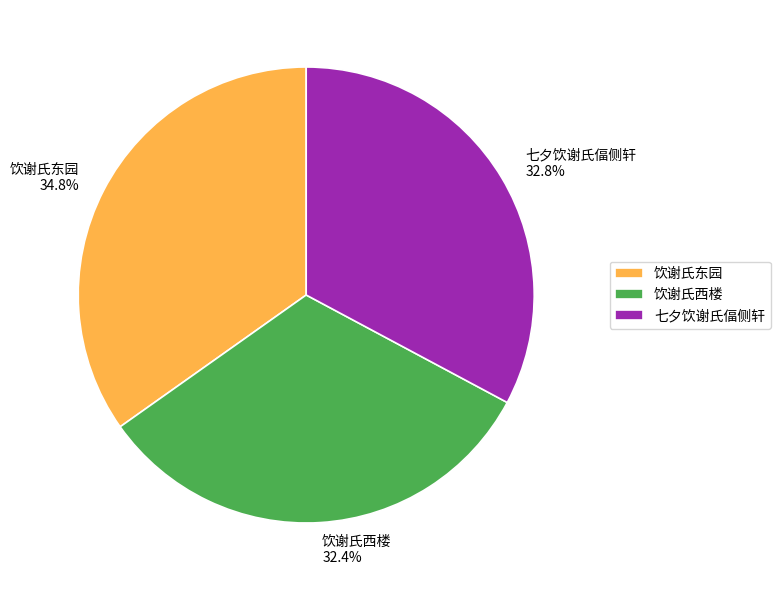

Approximately how many times larger is the value at 饮谢氏西楼 compared to 饮谢氏东园?

0.9